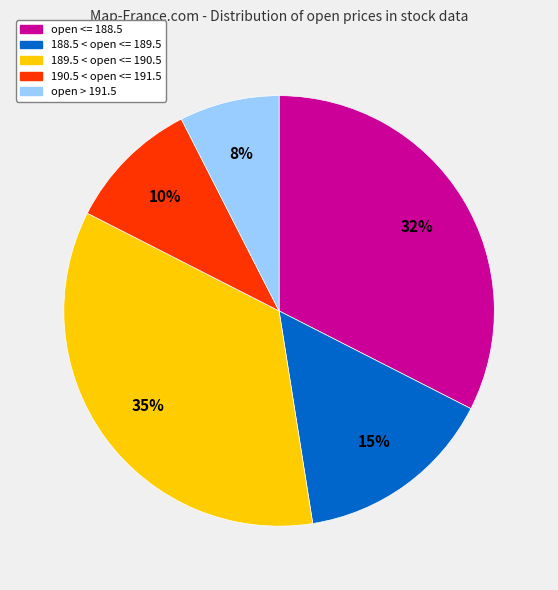

Which slice is the smallest?

open > 191.5